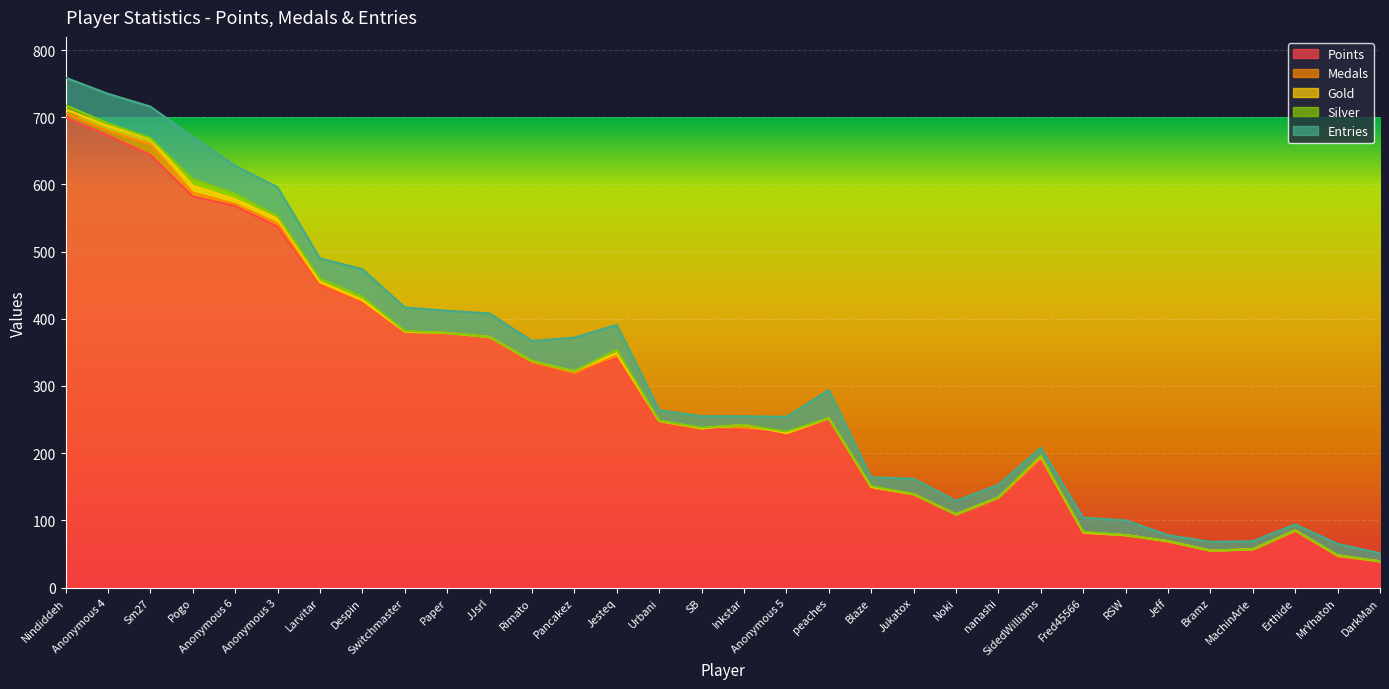

True or false: Points and Silver intersect in this chart.

False